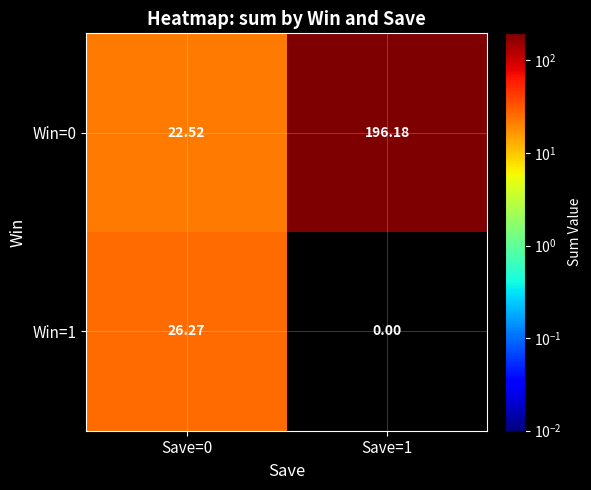

Count the number of data series in this chart.

2